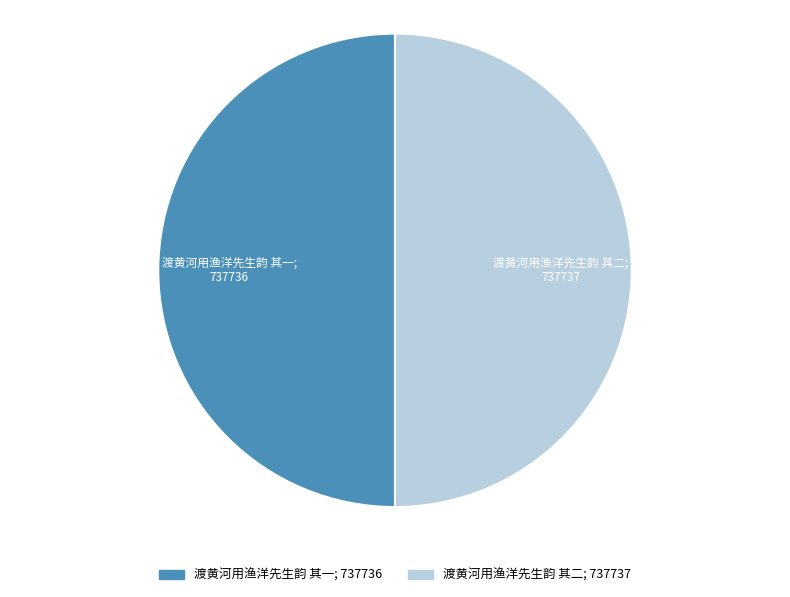

How many slices are in this pie chart?

2